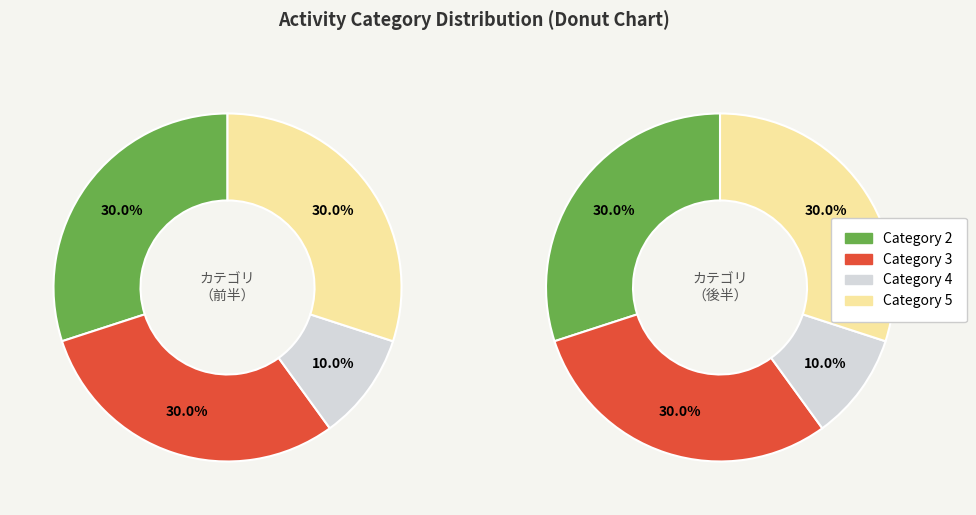

How many segments does this pie chart have?

4